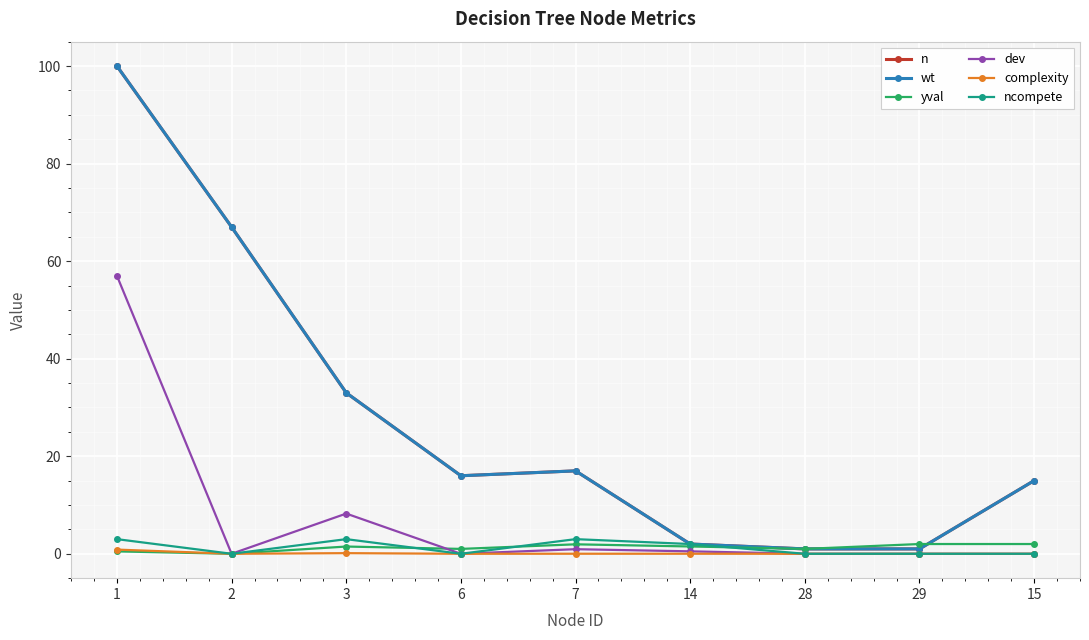

At which category is the sum across all series the highest?

1